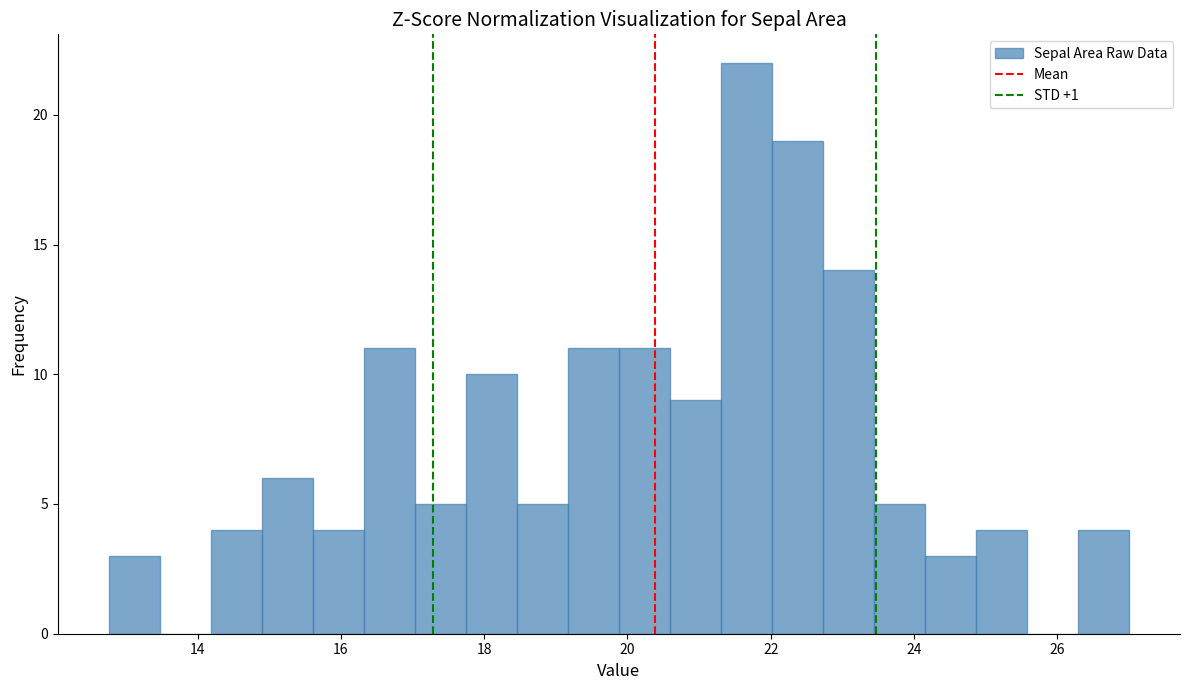

Around what value on the x-axis is the tallest bar? Give the approximate position of its centre, as read against the axis.

21.6